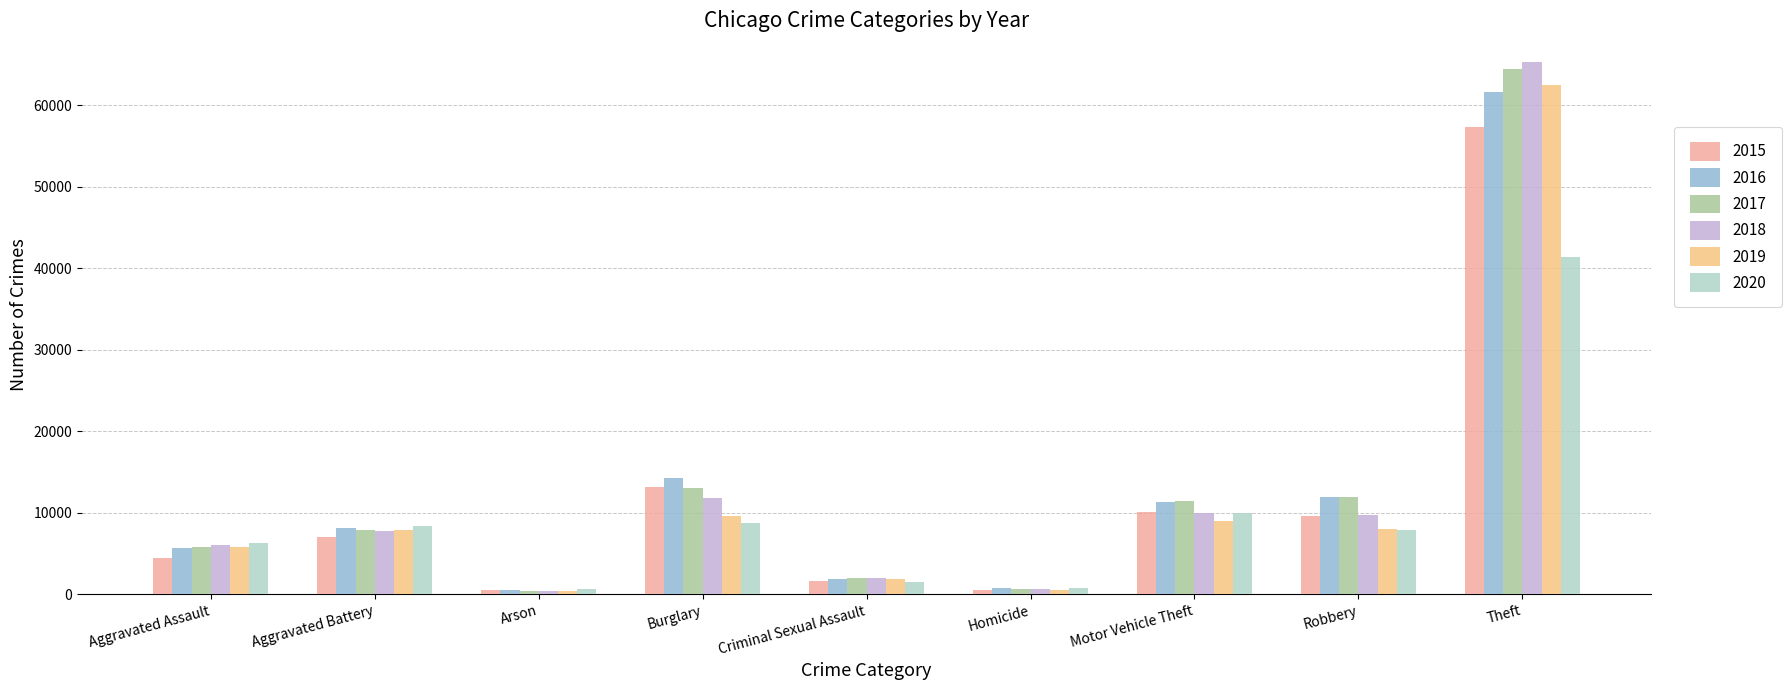

At which label does 2019 reach its peak?

Theft